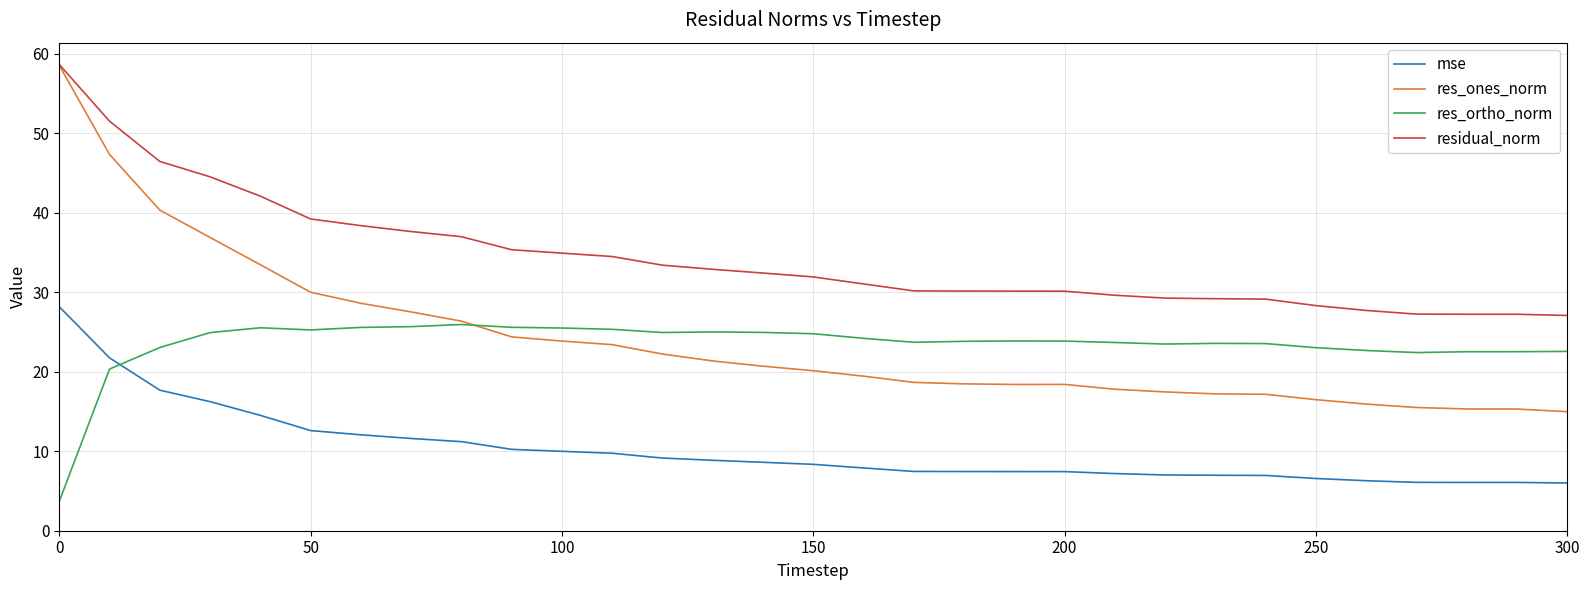

Which series has the largest total across all categories?

residual_norm